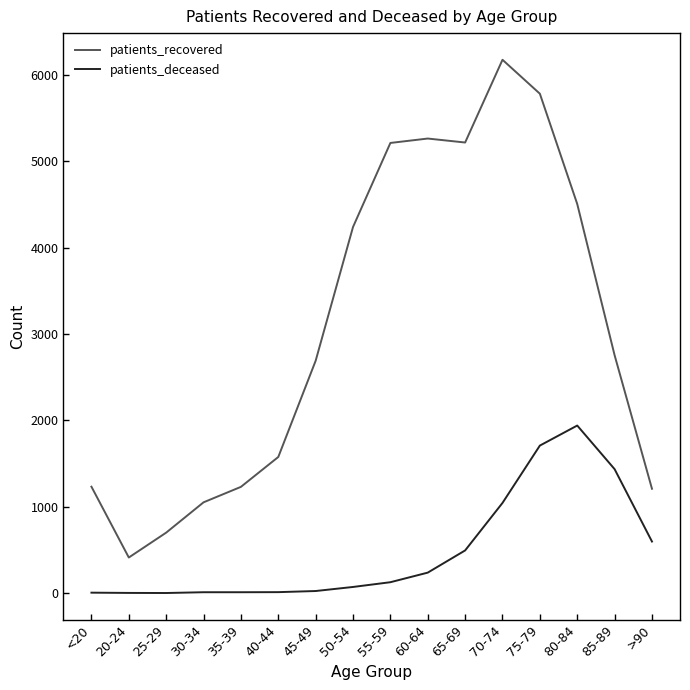

At how many categories does at least one series exceed 1848?

9